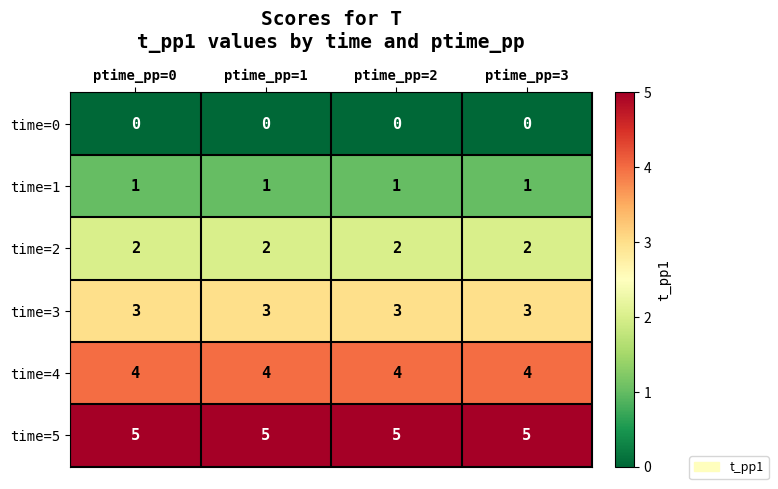

What is the sum of all time=2 values?

8